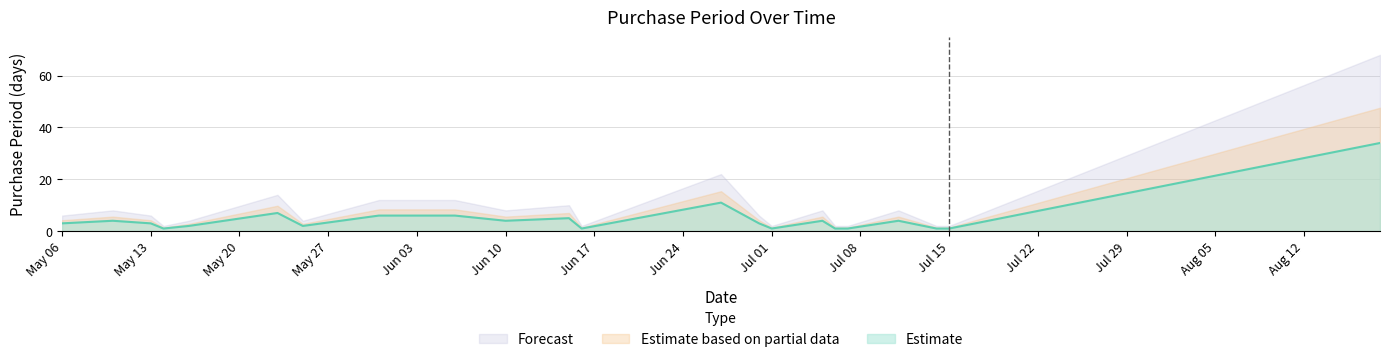

What is the label of the 4th point from the right?

2016-07-13